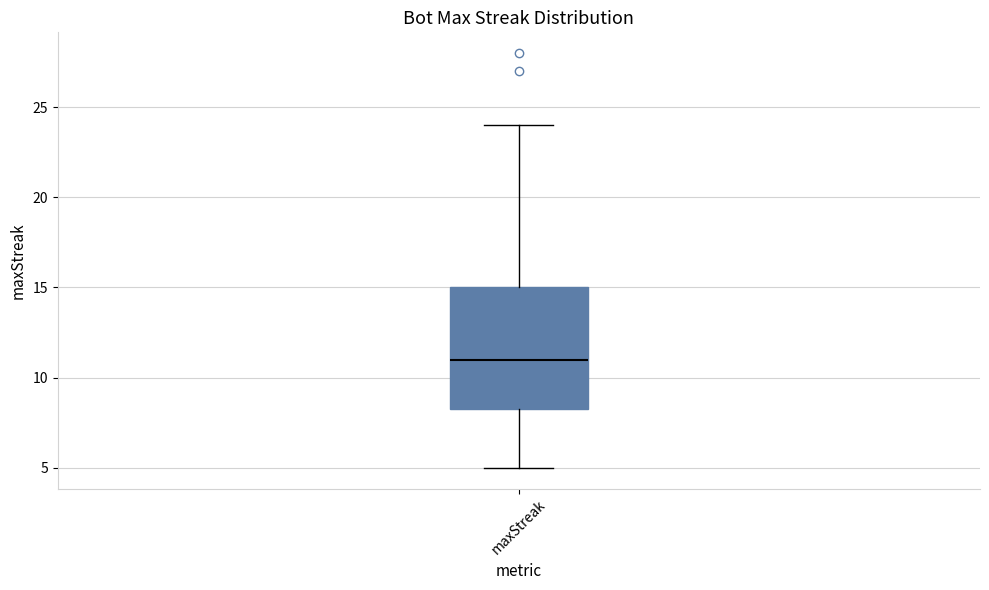

Transcribe this box plot: give where the median line is, the range the box spans, and where the two whiskers end, as read against the y-axis. The values are not printed on the chart, so give them approximately, as read against the axis.

median 11.0, box 8.5 to 15.0, whiskers 5.0 to 24.0